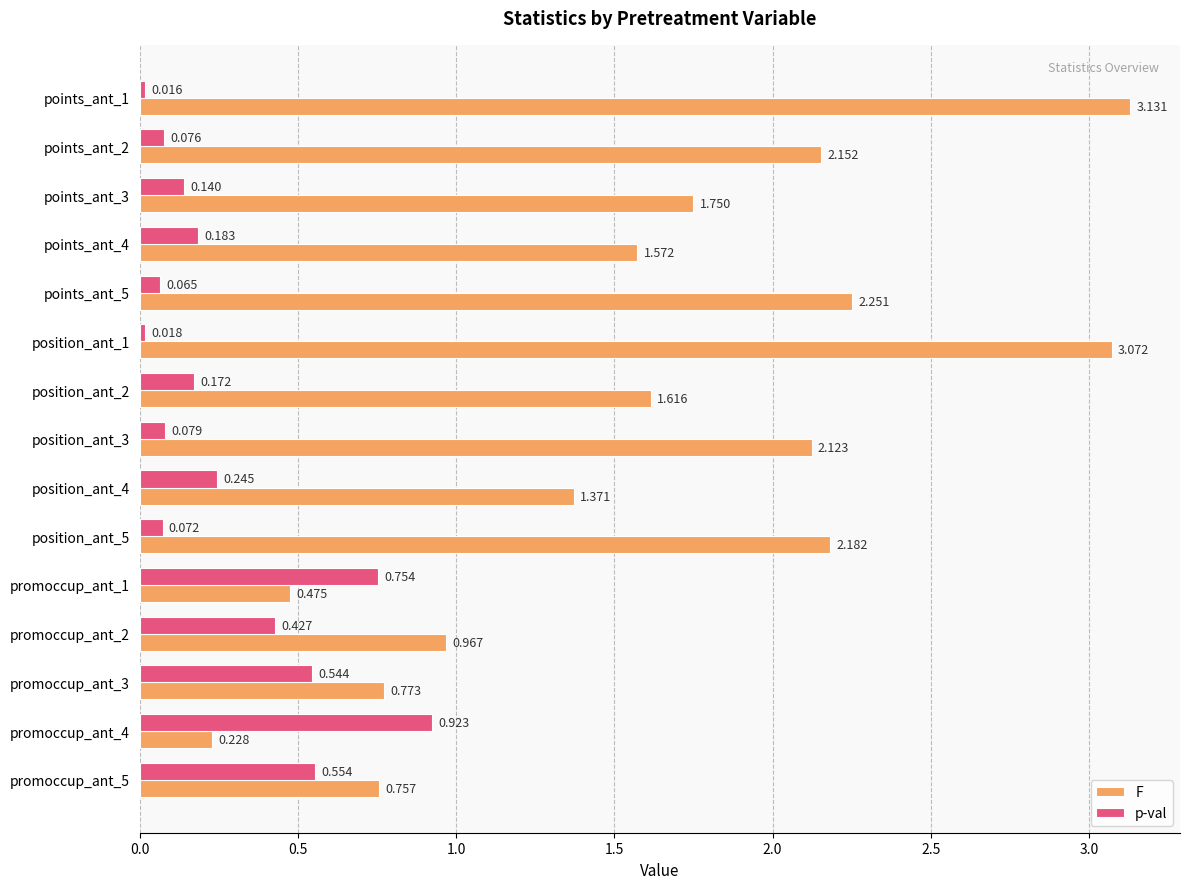

Rank the series by their average value, from highest to lowest.

F, p-val